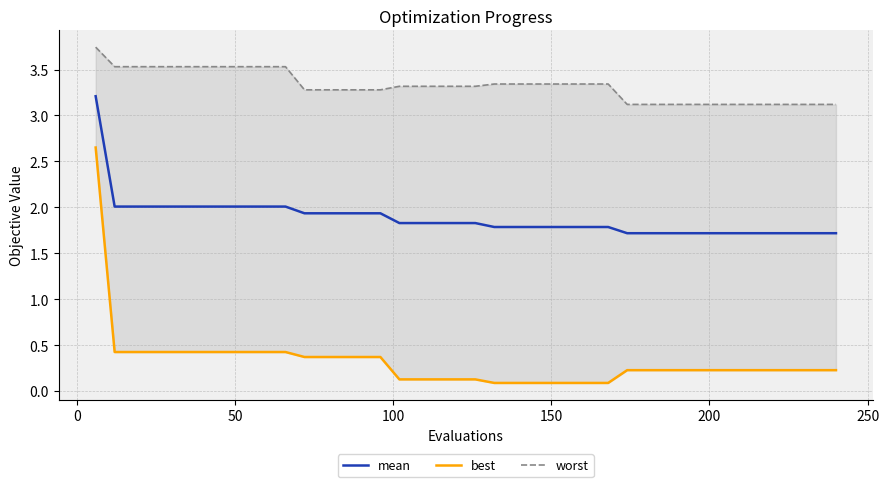

True or false: mean and worst intersect in this chart.

False